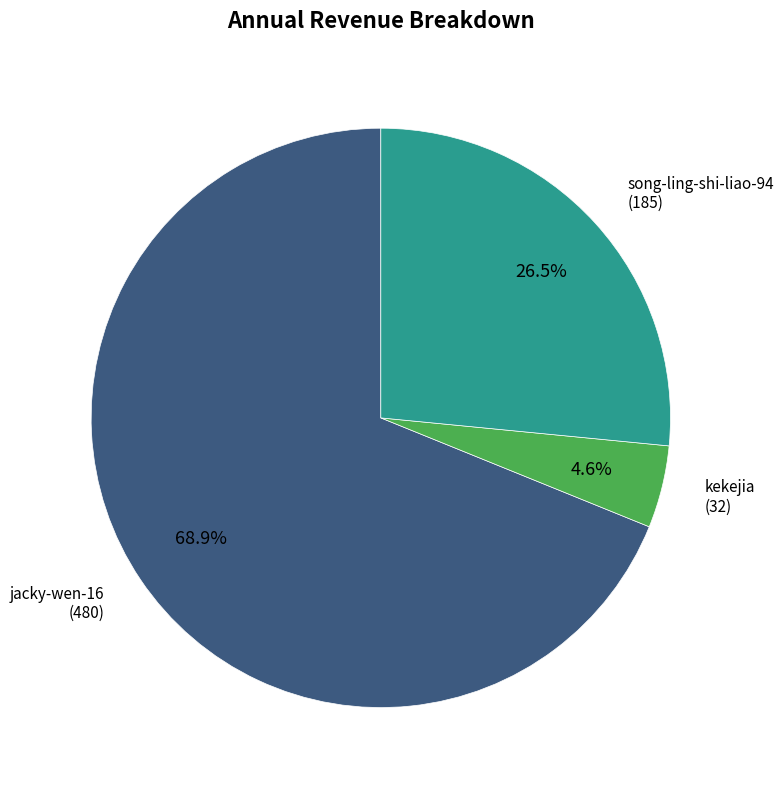

Between kekejia and jacky-wen-16, which is larger?

jacky-wen-16